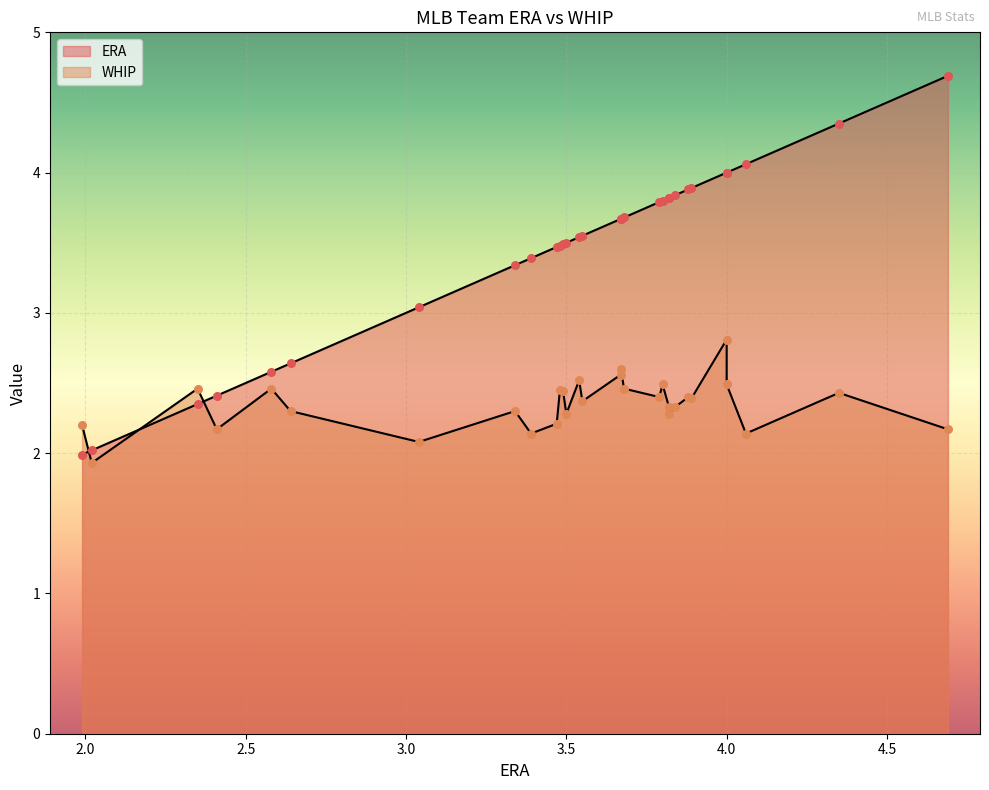

Which series has the largest total across all categories?

ERA